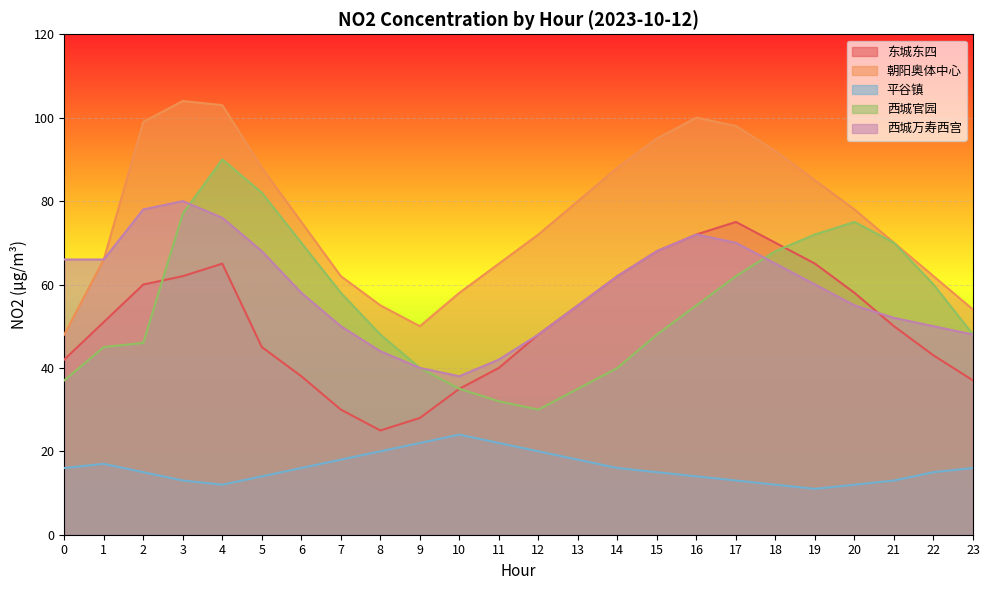

Reading left to right, what are all the values shown in this chart?

东城东四: 42	51	60	62	65	45	38	30	25	28	35	40	48	55	62	68	72	75	70	65	58	50	43	37
朝阳奥体中心: 48	66	99	104	103	88	75	62	55	50	58	65	72	80	88	95	100	98	92	85	78	70	62	54
平谷镇: 16	17	15	13	12	14	16	18	20	22	24	22	20	18	16	15	14	13	12	11	12	13	15	16
西城官园: 37	45	46	77	90	82	70	58	48	40	35	32	30	35	40	48	55	62	68	72	75	70	60	48
西城万寿西宫: 66	66	78	80	76	68	58	50	44	40	38	42	48	55	62	68	72	70	65	60	55	52	50	48